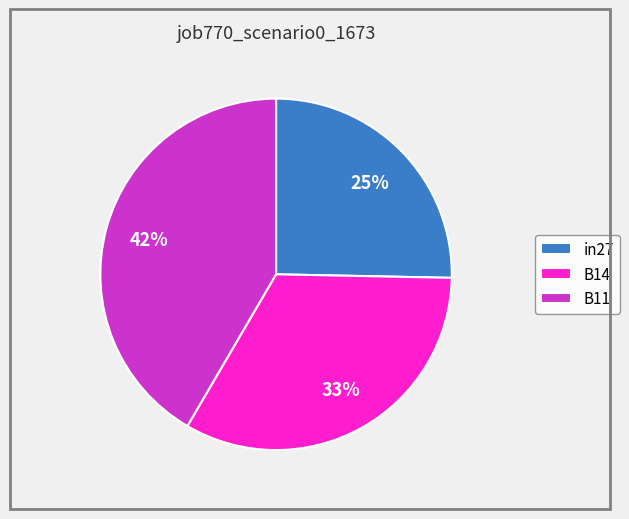

How many slices are in this pie chart?

3